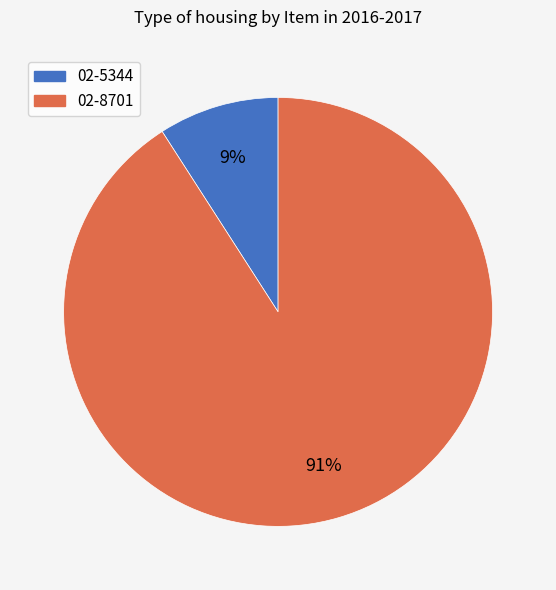

True or false: 02-8701 accounts for 80% of the total.

False